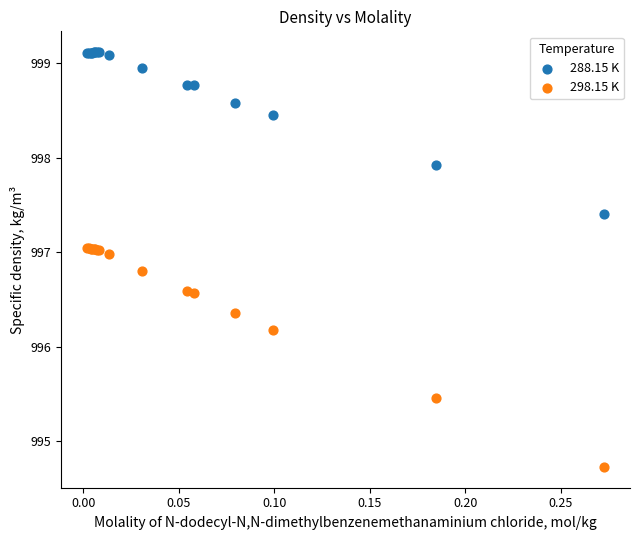

In the 298.15 K series, what Y value is closest to 995?

994.7